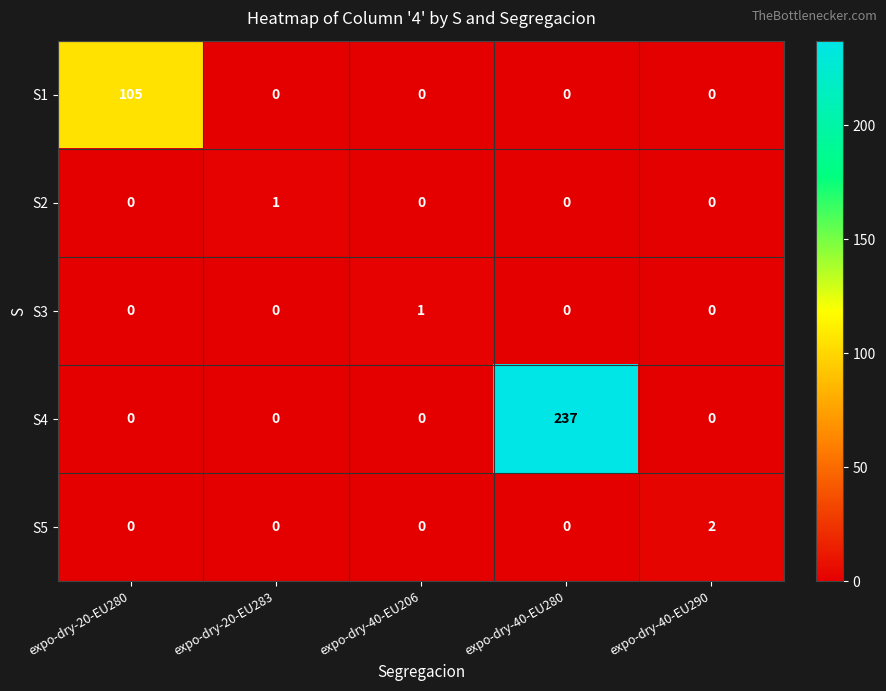

What is the sum of all S4 values?

237